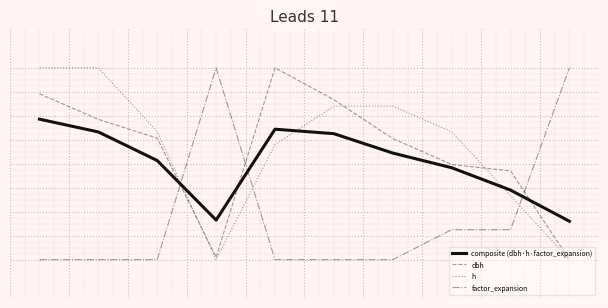

What are all the series names shown in the legend?

composite (dbh·h·factor_expansion), dbh, h, factor_expansion